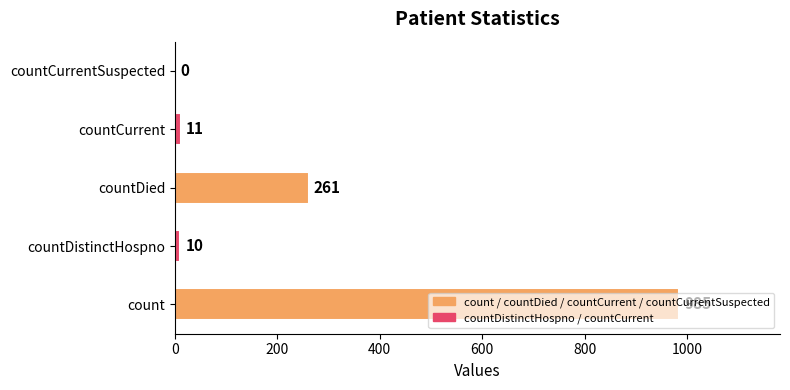

What is the sum of all values?

1267